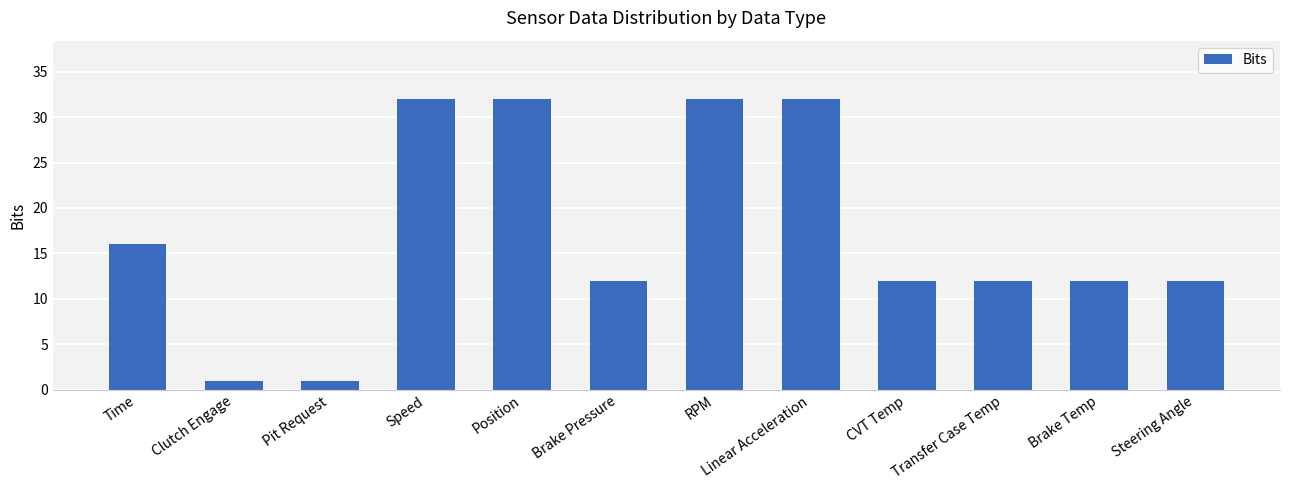

Which has a higher value, Pit Request or RPM?

RPM